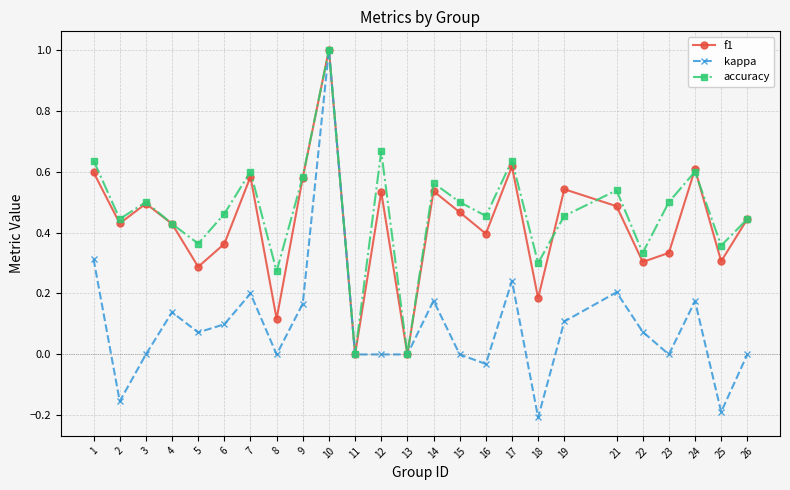

What is the value of the f1 point at the 10th from the left?

1.0